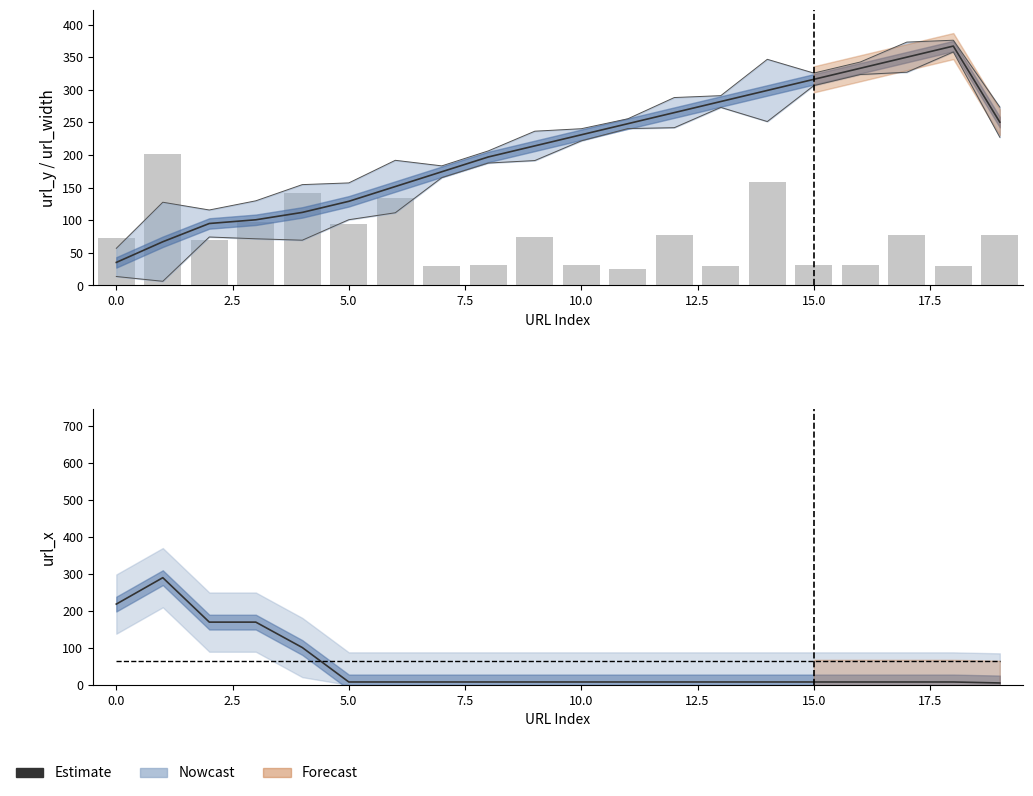

What is the approximate value at 10?

8.0